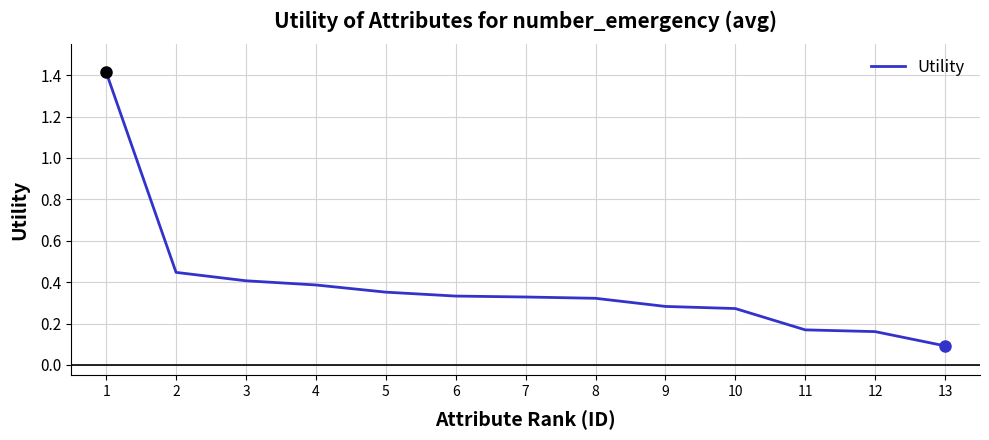

What is the sum of the values at 7 and 11?

0.5